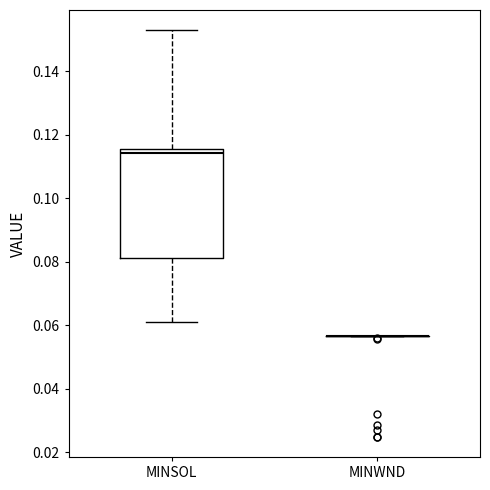

Where does the lower whisker of the box for MINSOL end on the y-axis? The values are not printed on the chart, so give them approximately, as read against the axis.

0.060